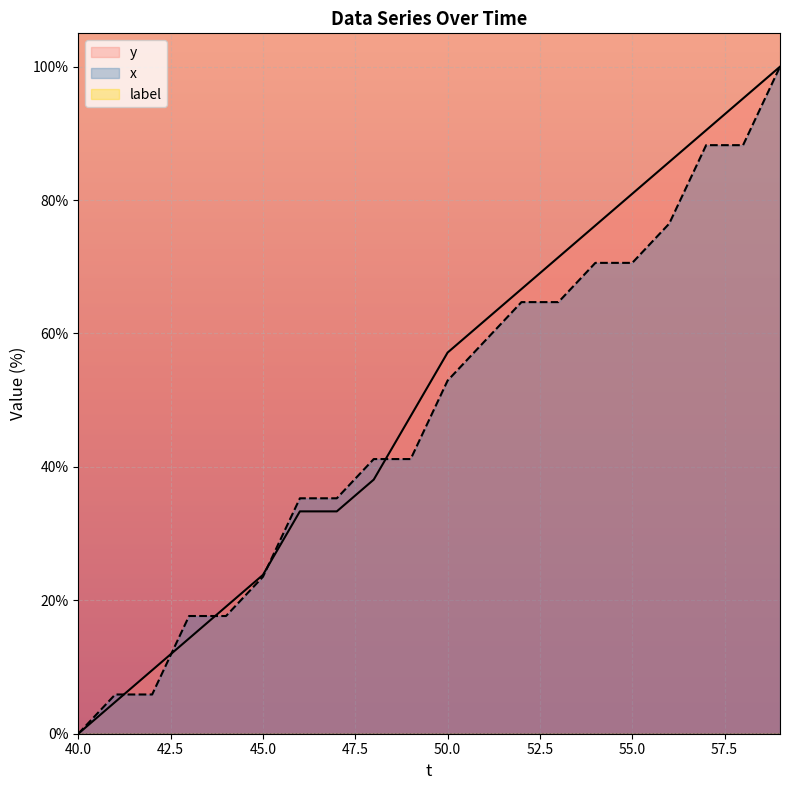

After their last crossing, which series has the higher values: y or x?

y